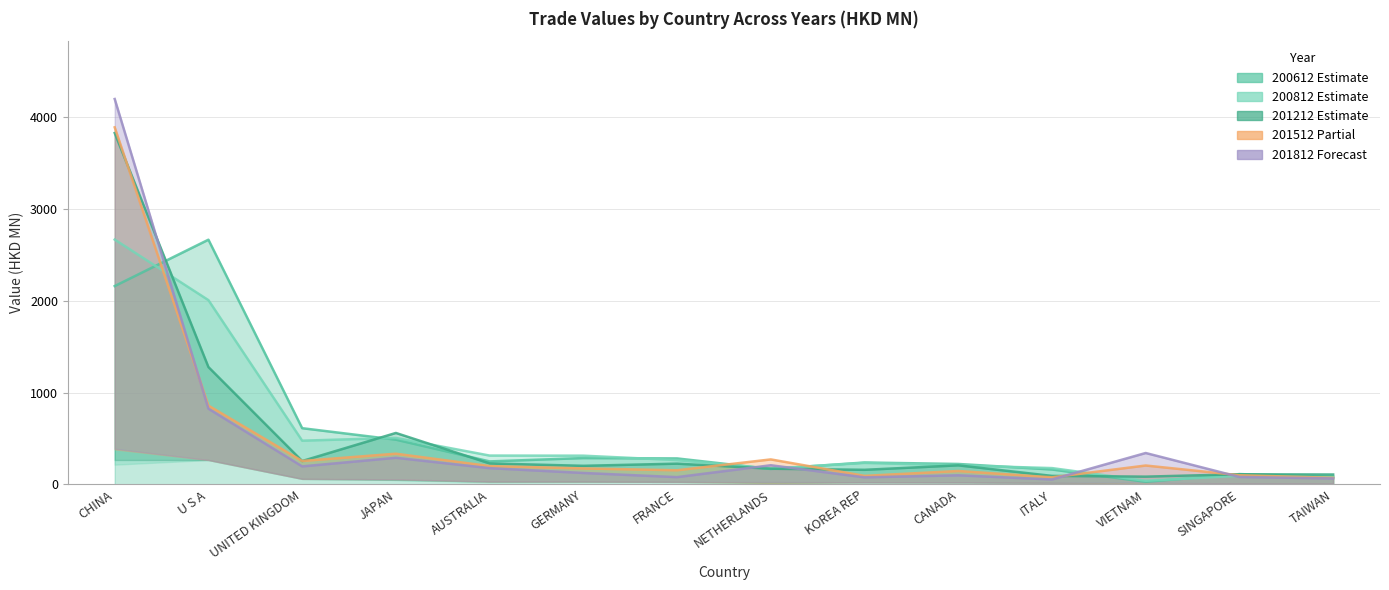

How many lines are shown in the chart?

5